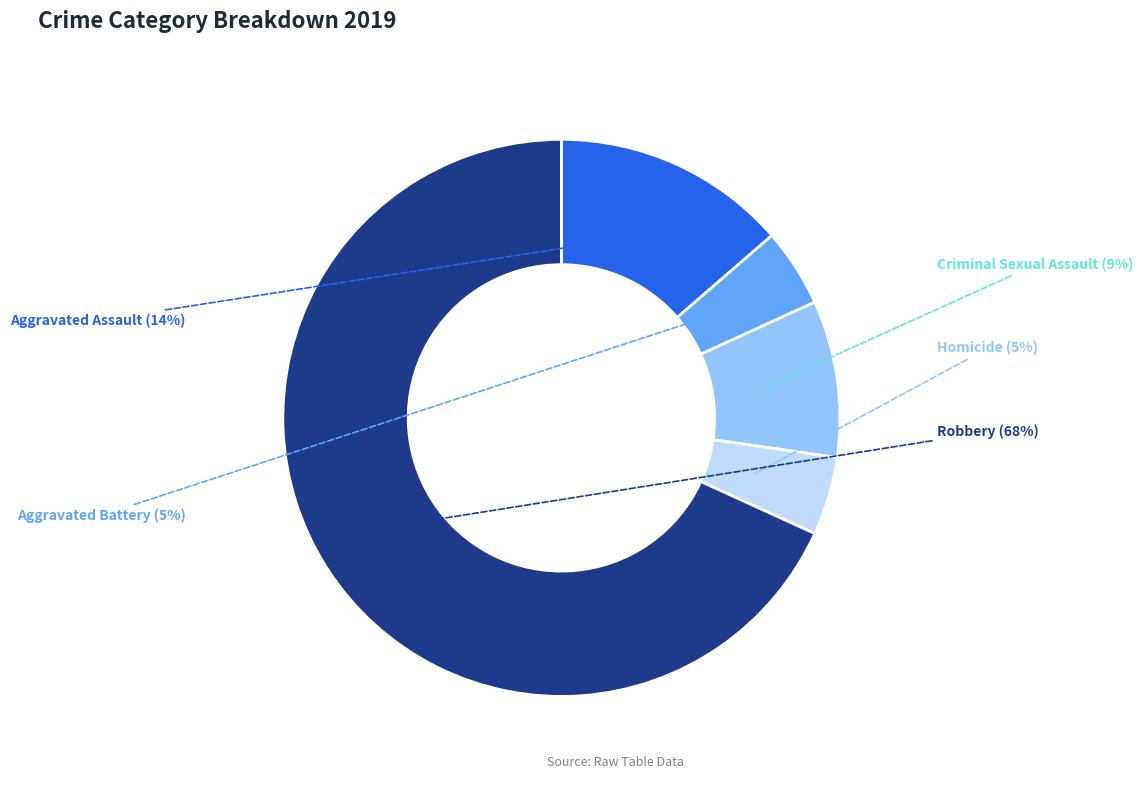

How many segments does this pie chart have?

5